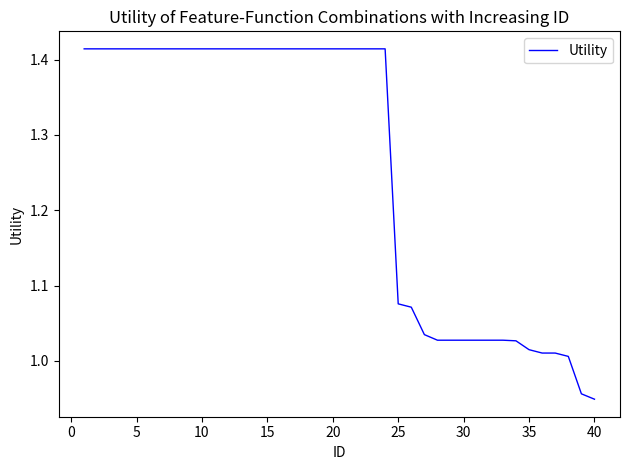

What is the difference between the maximum and minimum values?

0.5